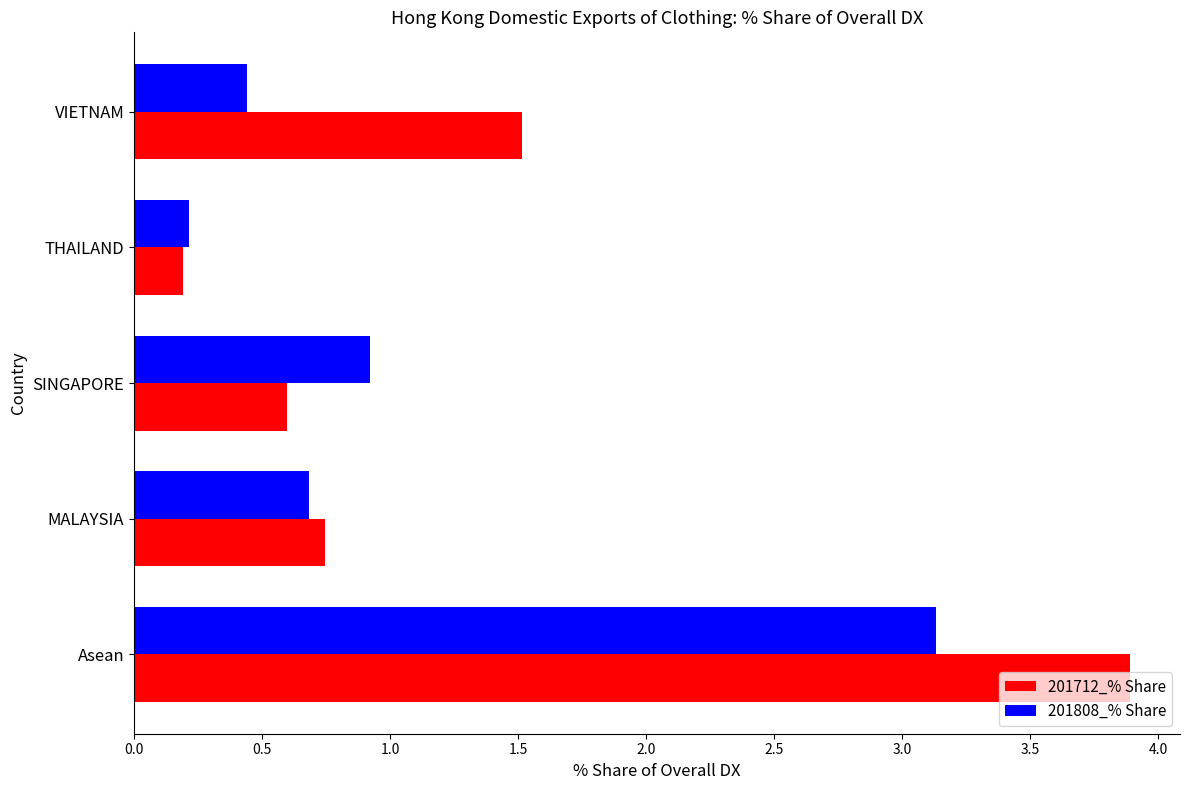

What is the difference between the 201808_% Share values at THAILAND and Asean?

2.9